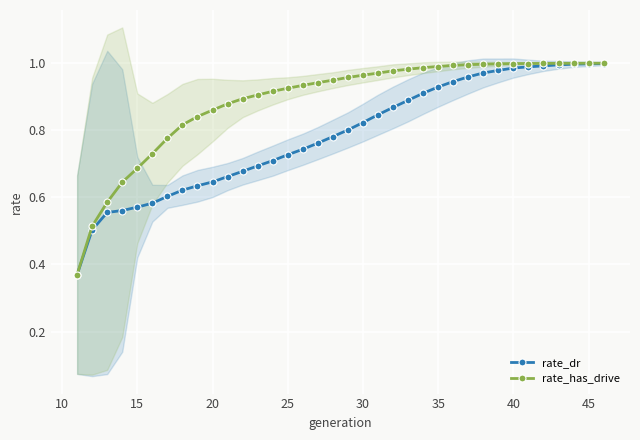

True or false: rate_dr has a value of 1.6 at 28.

False